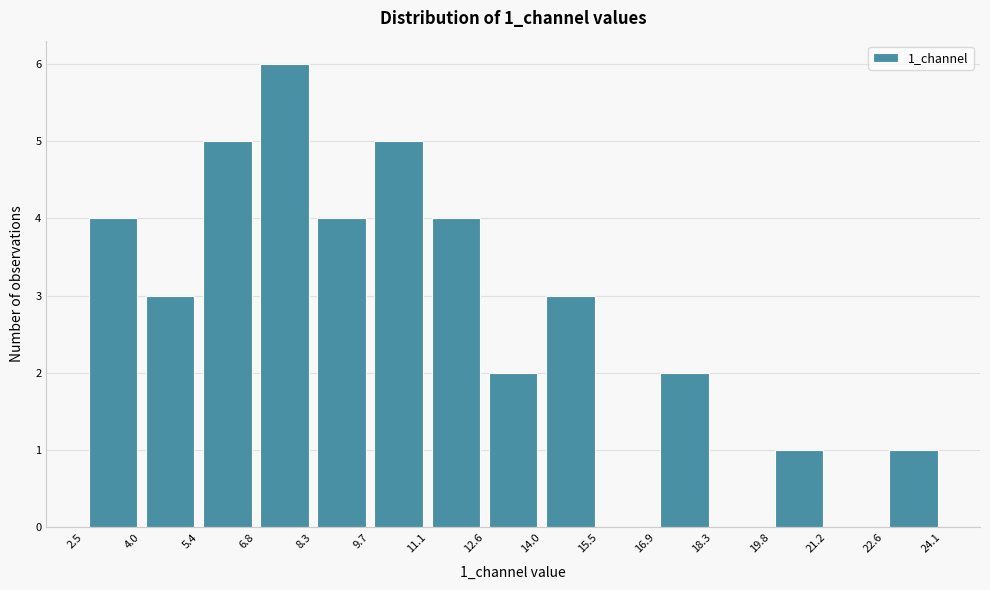

Reading left to right, transcribe this chart: for each bar, give the range it covers on the x-axis and its height. The values are not printed on the chart, so give them approximately, as read against the axis.

2.5 to 4.0: 4
4.0 to 5.4: 3
5.4 to 6.8: 5
6.8 to 8.3: 6
8.3 to 9.7: 4
9.7 to 11.1: 5
11.1 to 12.6: 4
12.6 to 14.0: 2
14.0 to 15.5: 3
15.5 to 16.9: 0
16.9 to 18.3: 2
18.3 to 19.8: 0
19.8 to 21.2: 1
21.2 to 22.6: 0
22.6 to 24.1: 1